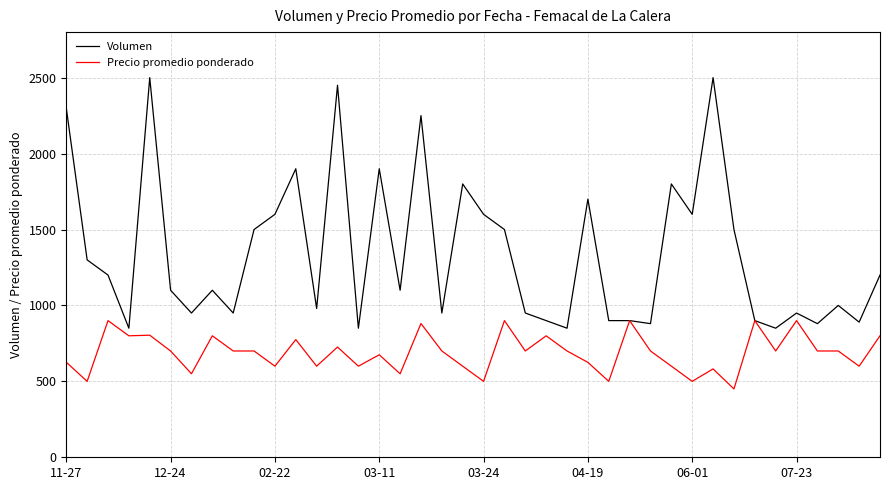

At 06-01, list the series in order from smallest to largest.

Precio promedio ponderado, Volumen